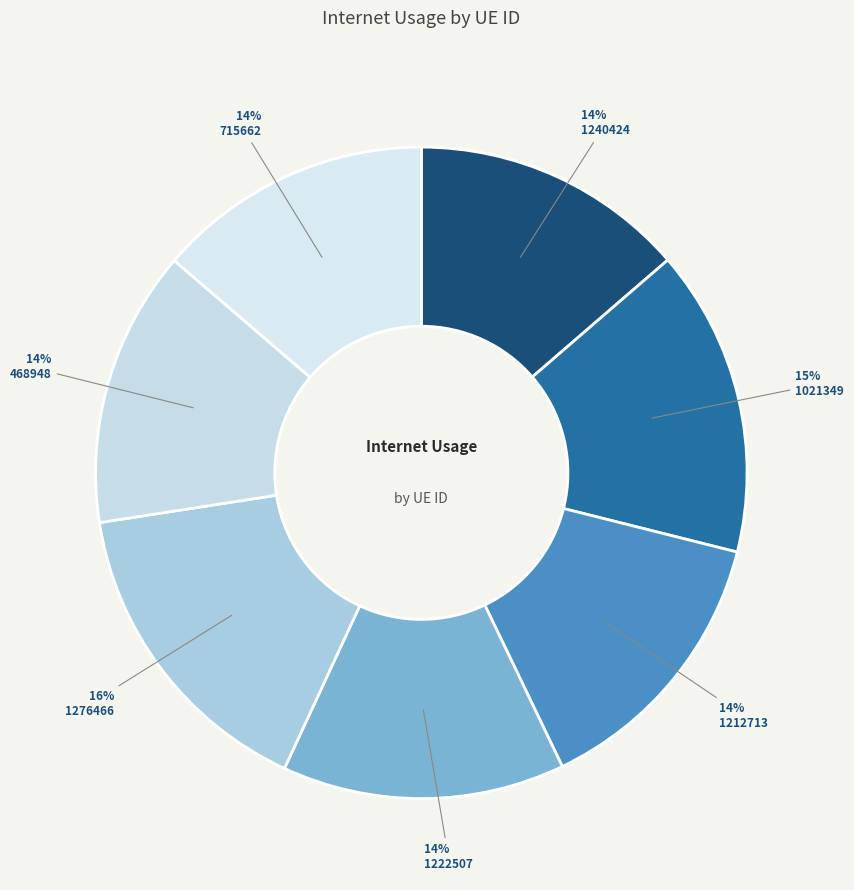

To the nearest percent, what is the combined percentage of 1240424 and 1222507?

28%